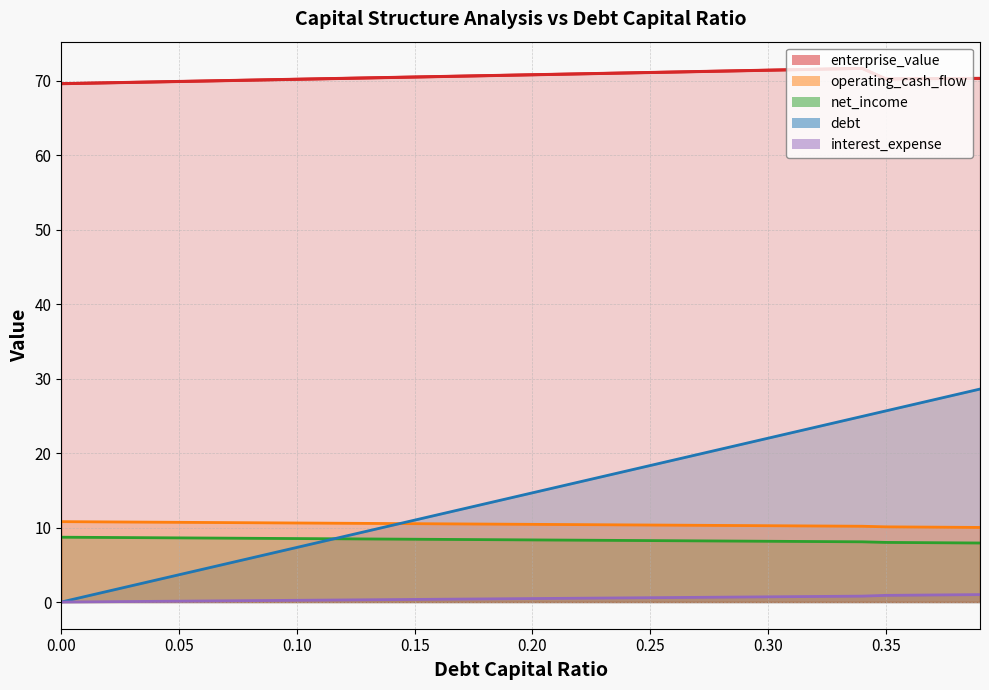

How many values in the debt_capital series are below 14?

20